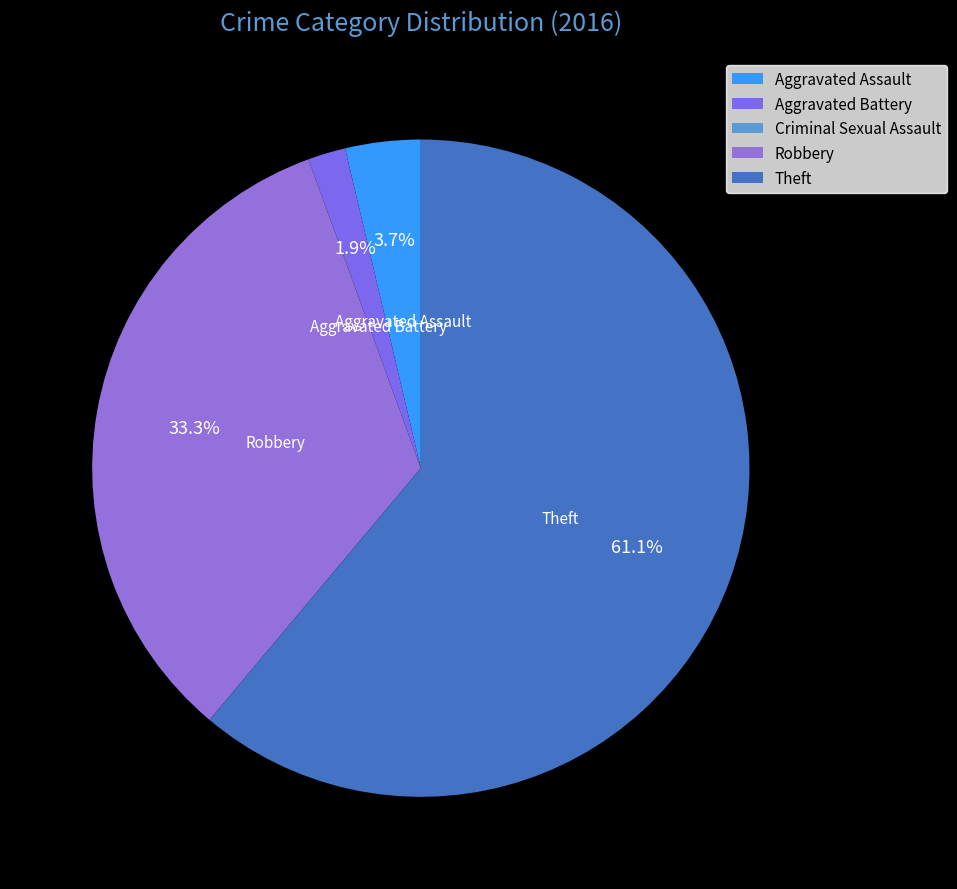

The Theft slice represents 61% of the pie. True or false?

True